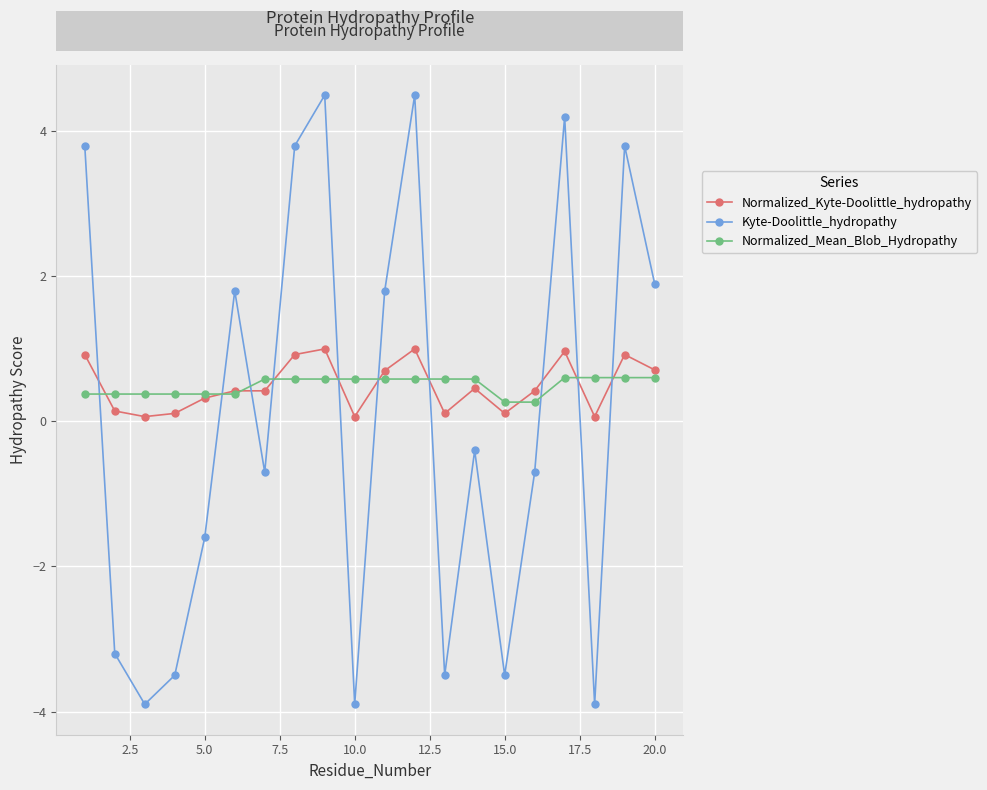

At how many categories does at least one series exceed 4?

3